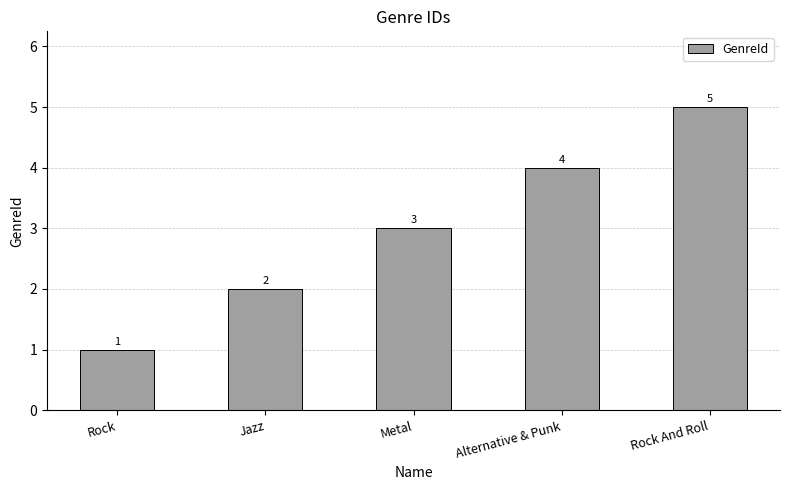

What is the minimum value shown in the chart?

1